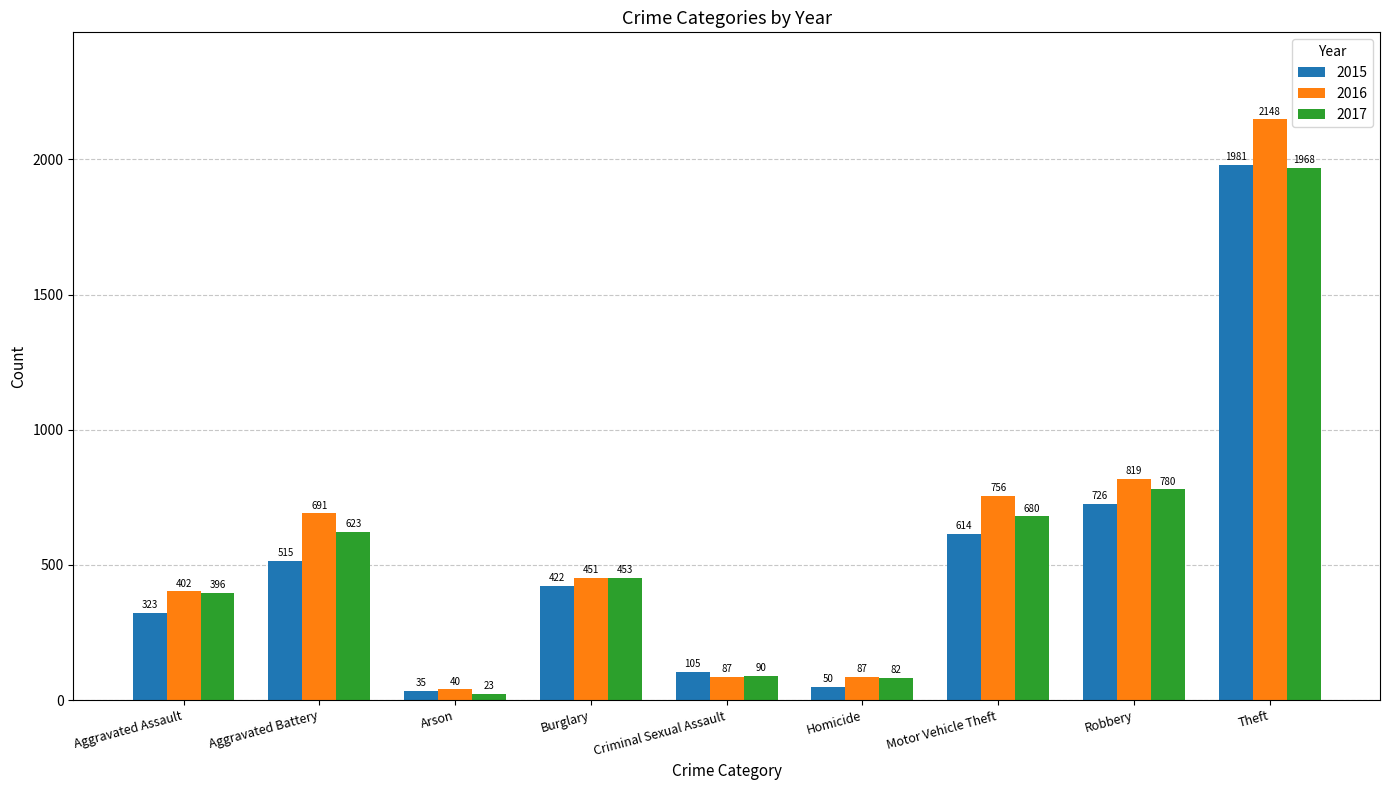

What position from the left is Arson?

3